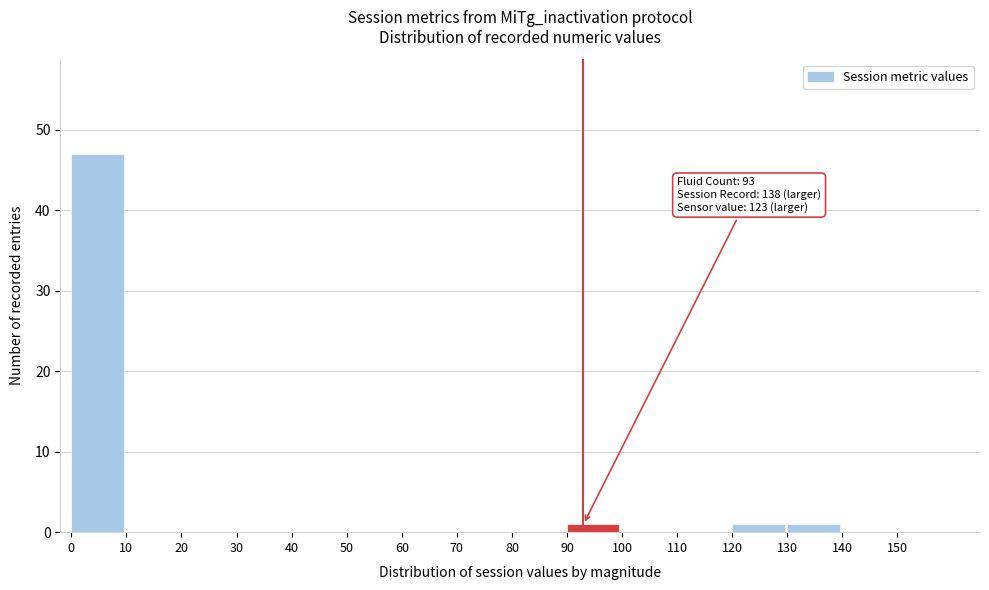

Which range on the x-axis has the tallest bar?

0 to 10